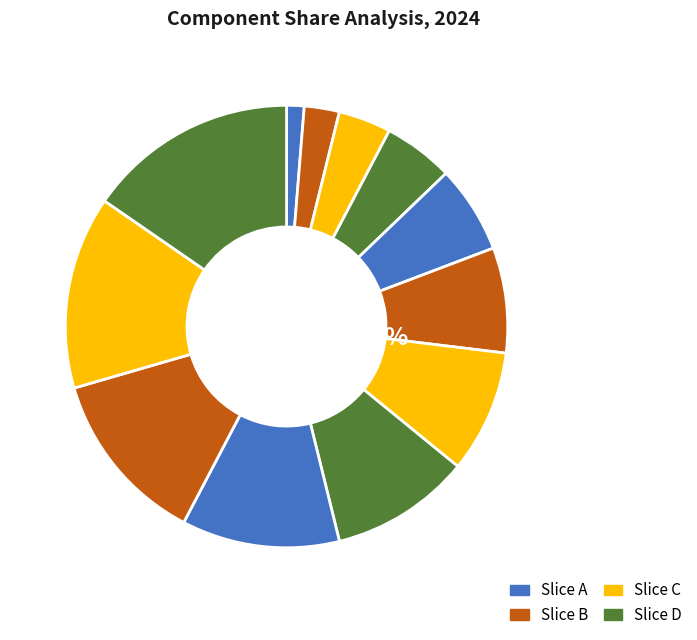

Is there a majority slice in this chart?

No